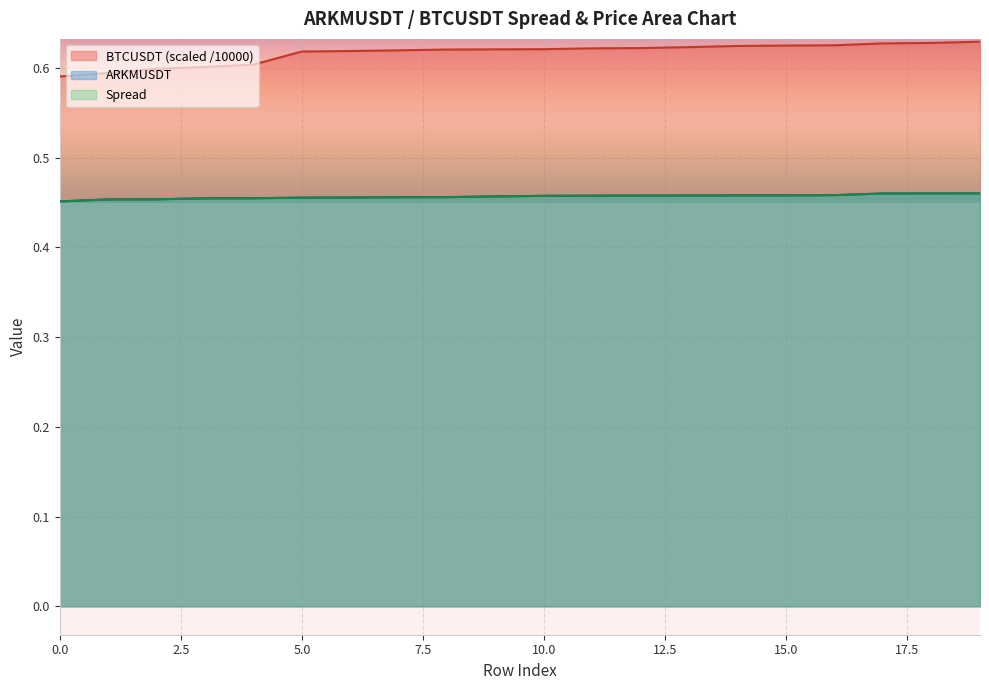

How many series are shown in this chart?

3